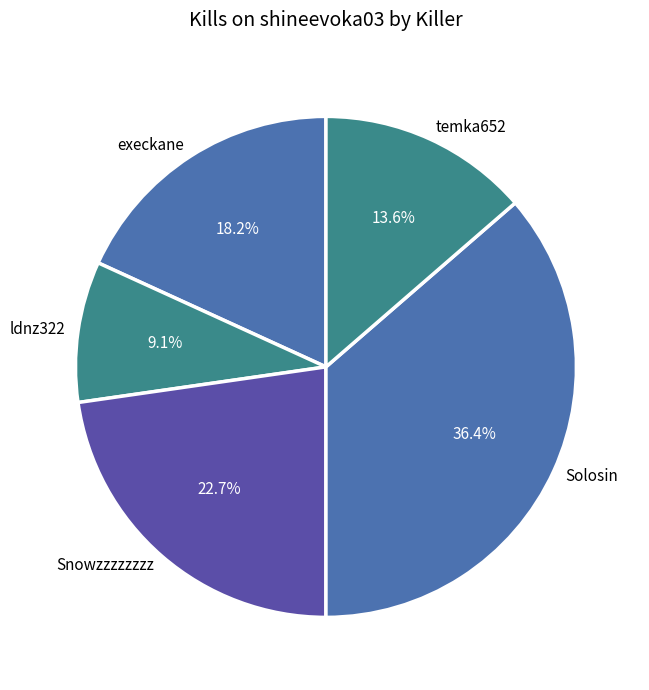

Do temka652 and execkane together represent more than half of the pie?

No